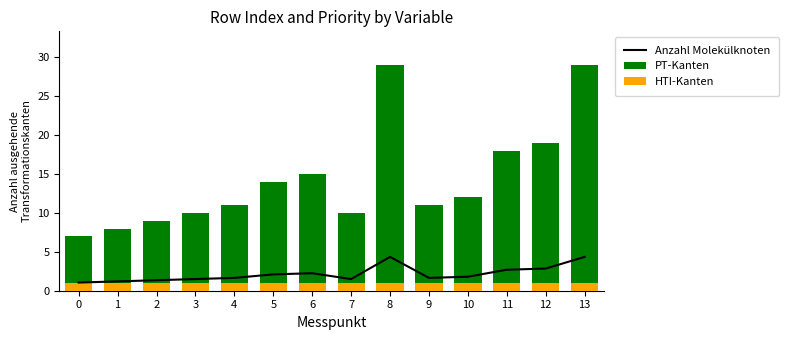

What is the spread (max minus min) of values at 2?

8.0